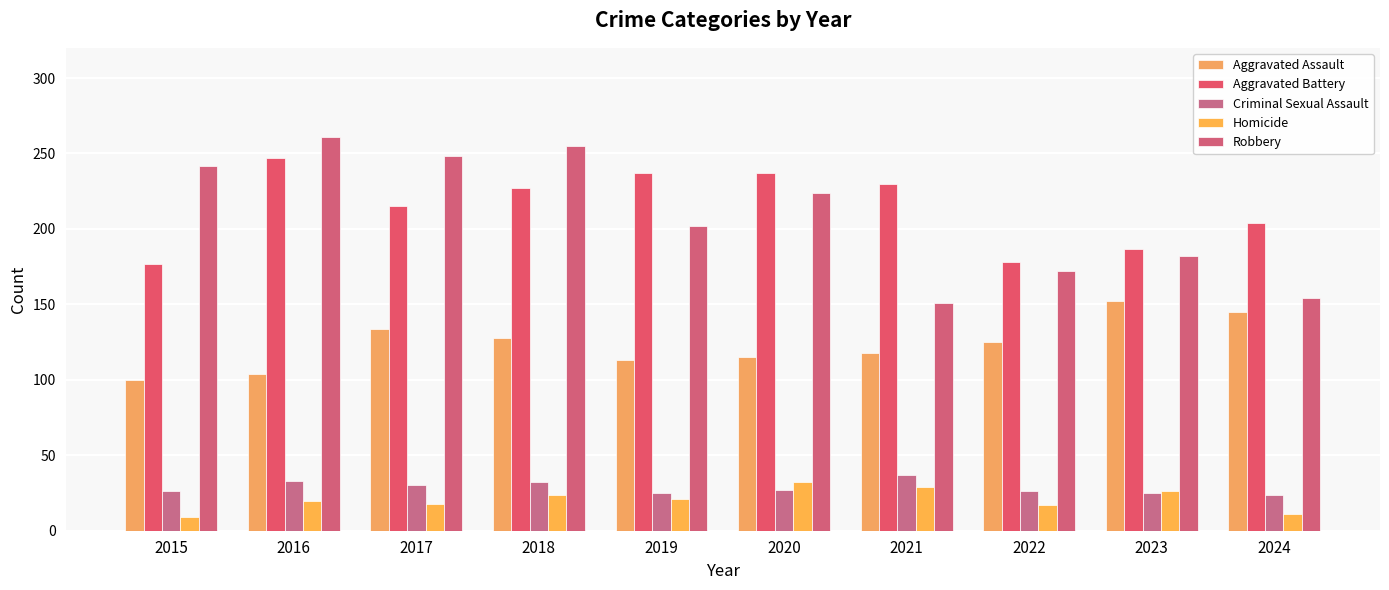

How many bars are there in total?

50